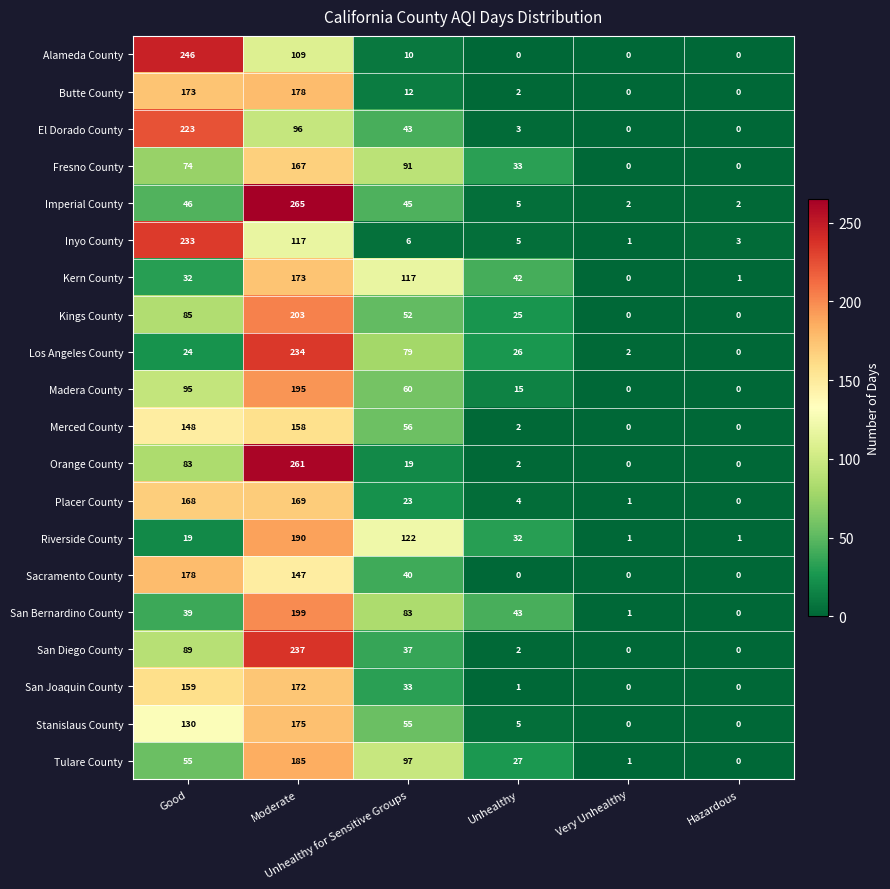

What is the maximum value shown in the chart?

265